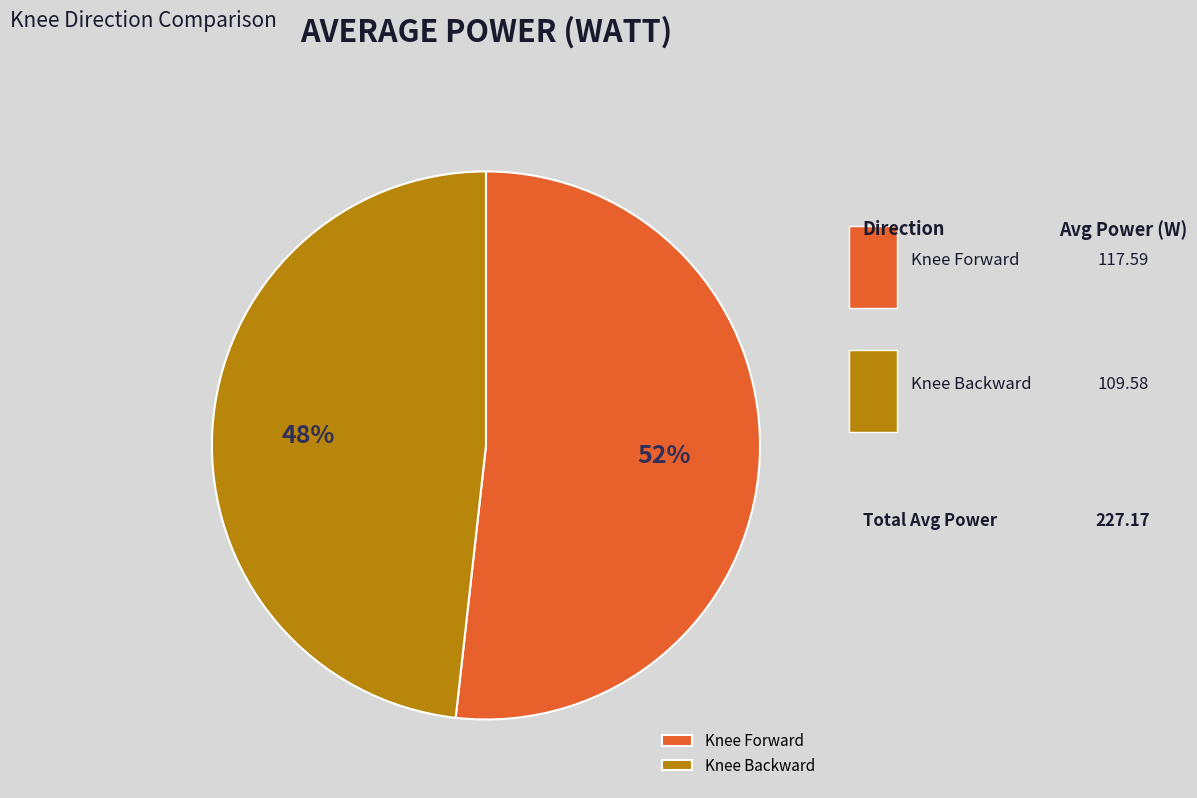

To the nearest percent, what percentage of the pie is Knee Backward?

48%